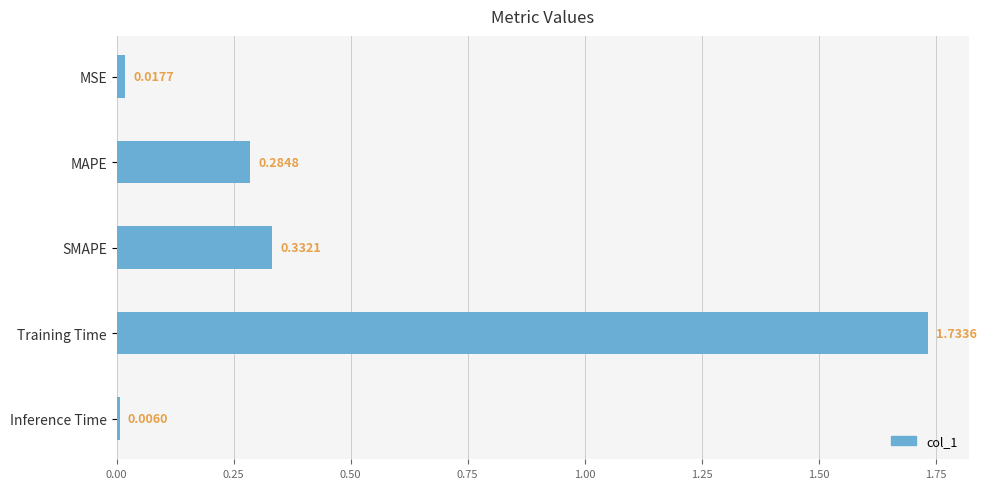

Which has a higher value, SMAPE or Training Time?

Training Time